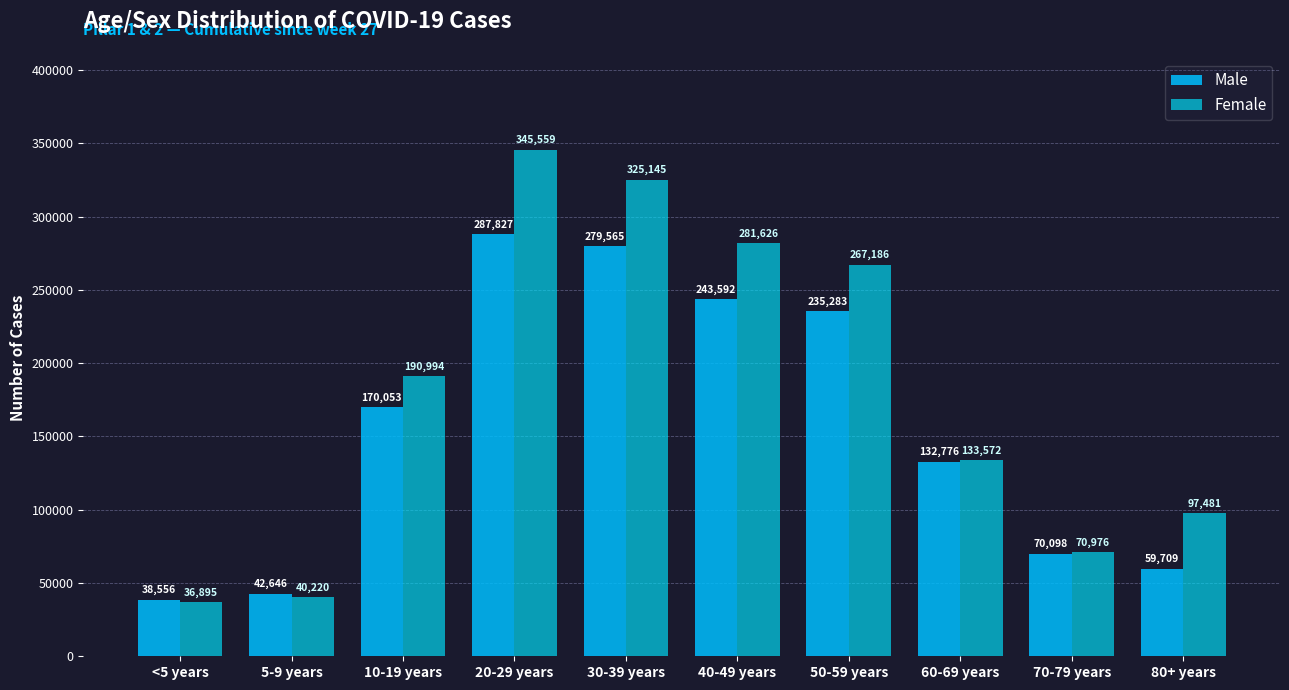

Reading left to right, list all the values displayed in this chart.

Male: <5 years=38556	5-9 years=42646	10-19 years=170053	20-29 years=287827	30-39 years=279565	40-49 years=243592	50-59 years=235283	60-69 years=132776	70-79 years=70098	80+ years=59709
Female: <5 years=36895	5-9 years=40220	10-19 years=190994	20-29 years=345559	30-39 years=325145	40-49 years=281626	50-59 years=267186	60-69 years=133572	70-79 years=70976	80+ years=97481